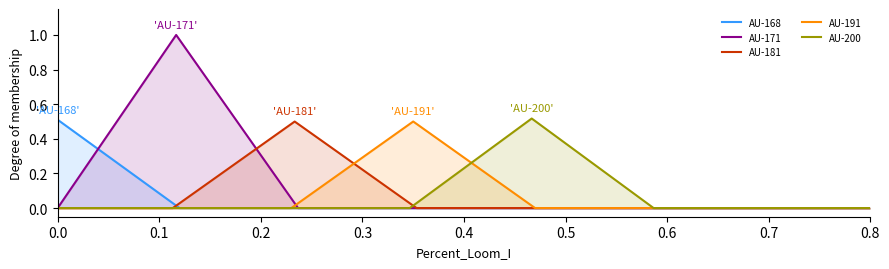

The AU-181 series shows -0.3 at 0.0. True or false?

False